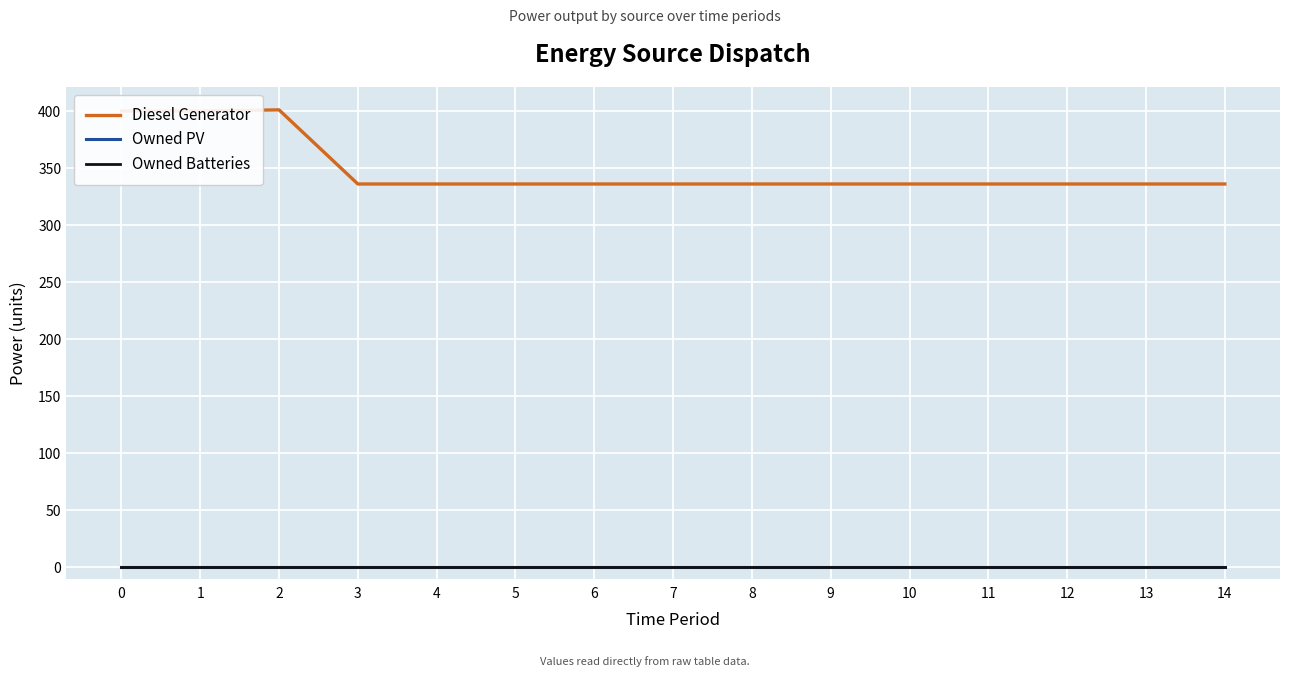

Is this an area chart (filled region under the line)?

No